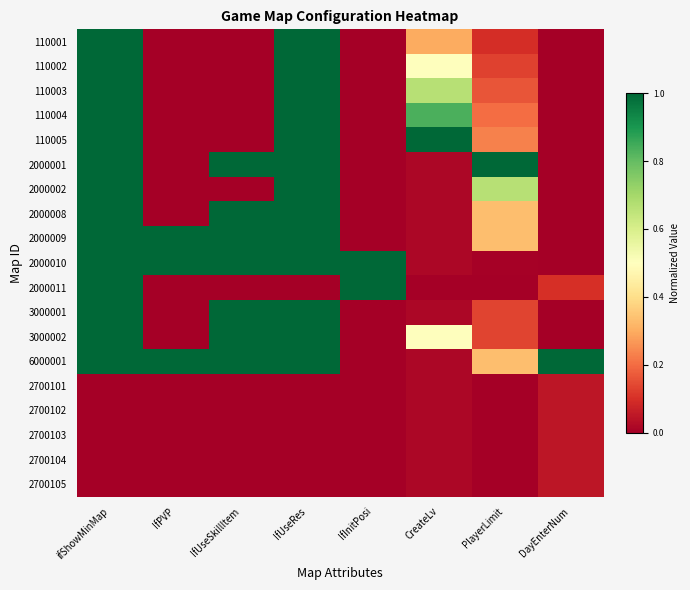

Reading left to right, what are all the values shown in this chart?

110001: ifShowMinMap=1.0	IfPVP=0.0	IfUseSkillItem=0.0	IfUseRes=1.0	IfInitPosi=0.0	CreateLv=0.3	PlayerLimit=0.1	DayEnterNum=0.0
110002: ifShowMinMap=1.0	IfPVP=0.0	IfUseSkillItem=0.0	IfUseRes=1.0	IfInitPosi=0.0	CreateLv=0.5	PlayerLimit=0.1	DayEnterNum=0.0
110003: ifShowMinMap=1.0	IfPVP=0.0	IfUseSkillItem=0.0	IfUseRes=1.0	IfInitPosi=0.0	CreateLv=0.7	PlayerLimit=0.2	DayEnterNum=0.0
110004: ifShowMinMap=1.0	IfPVP=0.0	IfUseSkillItem=0.0	IfUseRes=1.0	IfInitPosi=0.0	CreateLv=0.8	PlayerLimit=0.2	DayEnterNum=0.0
110005: ifShowMinMap=1.0	IfPVP=0.0	IfUseSkillItem=0.0	IfUseRes=1.0	IfInitPosi=0.0	CreateLv=1.0	PlayerLimit=0.2	DayEnterNum=0.0
2000001: ifShowMinMap=1.0	IfPVP=0.0	IfUseSkillItem=1.0	IfUseRes=1.0	IfInitPosi=0.0	CreateLv=0.0	PlayerLimit=1.0	DayEnterNum=0.0
2000002: ifShowMinMap=1.0	IfPVP=0.0	IfUseSkillItem=0.0	IfUseRes=1.0	IfInitPosi=0.0	CreateLv=0.0	PlayerLimit=0.7	DayEnterNum=0.0
2000008: ifShowMinMap=1.0	IfPVP=0.0	IfUseSkillItem=1.0	IfUseRes=1.0	IfInitPosi=0.0	CreateLv=0.0	PlayerLimit=0.3	DayEnterNum=0.0
2000009: ifShowMinMap=1.0	IfPVP=1.0	IfUseSkillItem=1.0	IfUseRes=1.0	IfInitPosi=0.0	CreateLv=0.0	PlayerLimit=0.3	DayEnterNum=0.0
2000010: ifShowMinMap=1.0	IfPVP=1.0	IfUseSkillItem=1.0	IfUseRes=1.0	IfInitPosi=1.0	CreateLv=0.0	PlayerLimit=0.0	DayEnterNum=0.0
2000011: ifShowMinMap=1.0	IfPVP=0.0	IfUseSkillItem=0.0	IfUseRes=0.0	IfInitPosi=1.0	CreateLv=0.0	PlayerLimit=0.0	DayEnterNum=0.1
3000001: ifShowMinMap=1.0	IfPVP=0.0	IfUseSkillItem=1.0	IfUseRes=1.0	IfInitPosi=0.0	CreateLv=0.0	PlayerLimit=0.1	DayEnterNum=0.0
3000002: ifShowMinMap=1.0	IfPVP=0.0	IfUseSkillItem=1.0	IfUseRes=1.0	IfInitPosi=0.0	CreateLv=0.5	PlayerLimit=0.1	DayEnterNum=0.0
6000001: ifShowMinMap=1.0	IfPVP=1.0	IfUseSkillItem=1.0	IfUseRes=1.0	IfInitPosi=0.0	CreateLv=0.0	PlayerLimit=0.3	DayEnterNum=1.0
2700101: ifShowMinMap=0.0	IfPVP=0.0	IfUseSkillItem=0.0	IfUseRes=0.0	IfInitPosi=0.0	CreateLv=0.0	PlayerLimit=0.0	DayEnterNum=0.1
2700102: ifShowMinMap=0.0	IfPVP=0.0	IfUseSkillItem=0.0	IfUseRes=0.0	IfInitPosi=0.0	CreateLv=0.0	PlayerLimit=0.0	DayEnterNum=0.1
2700103: ifShowMinMap=0.0	IfPVP=0.0	IfUseSkillItem=0.0	IfUseRes=0.0	IfInitPosi=0.0	CreateLv=0.0	PlayerLimit=0.0	DayEnterNum=0.1
2700104: ifShowMinMap=0.0	IfPVP=0.0	IfUseSkillItem=0.0	IfUseRes=0.0	IfInitPosi=0.0	CreateLv=0.0	PlayerLimit=0.0	DayEnterNum=0.1
2700105: ifShowMinMap=0.0	IfPVP=0.0	IfUseSkillItem=0.0	IfUseRes=0.0	IfInitPosi=0.0	CreateLv=0.0	PlayerLimit=0.0	DayEnterNum=0.1